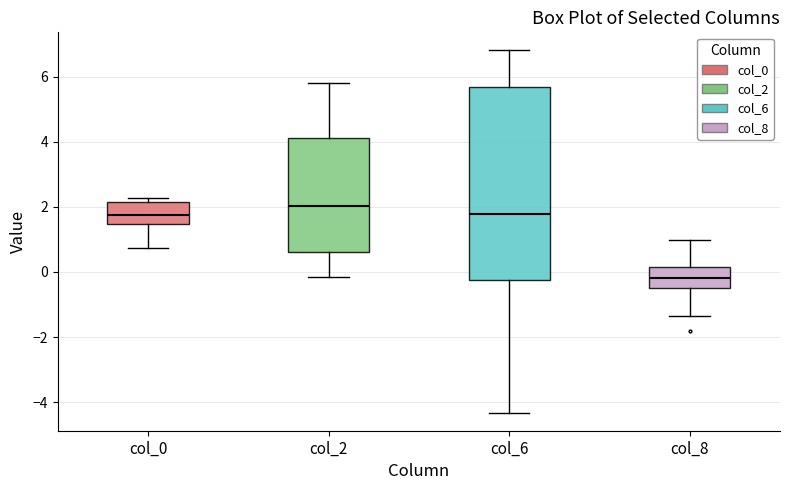

Where is the lower edge of the box for col_8 on the y-axis? The values are not printed on the chart, so give them approximately, as read against the axis.

-0.4